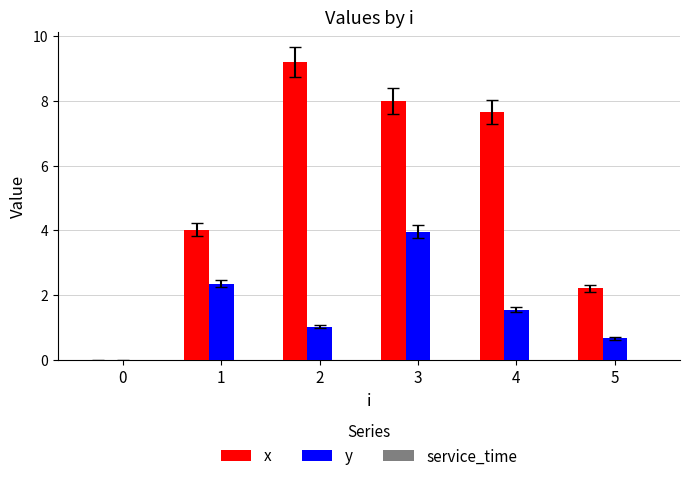

True or false: y has a value of 2.4 at 1.

True